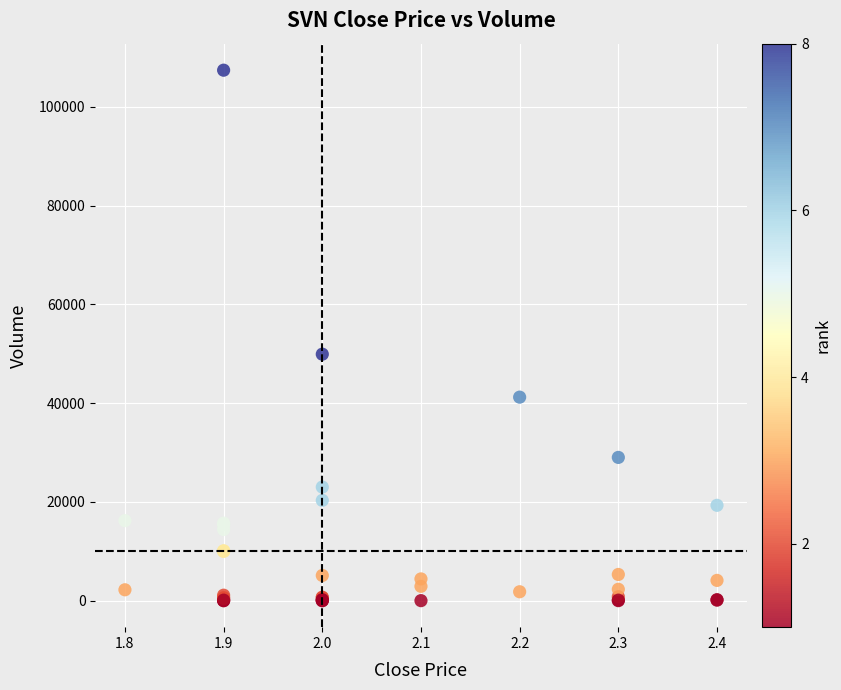

What Y value in the scatter plot is closest to 53700?

49900